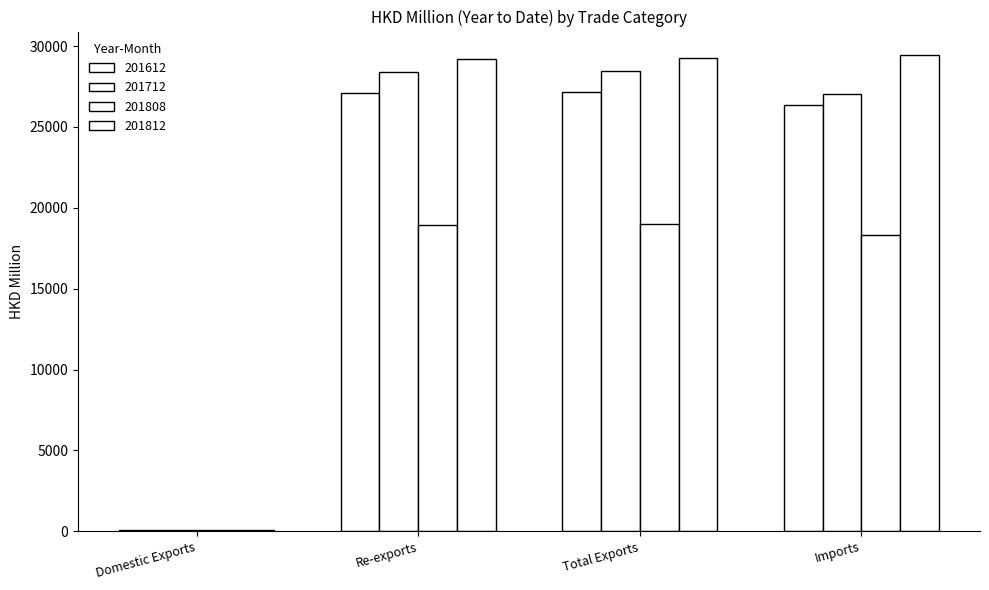

What is the average value of the 201612 series?

20172.5